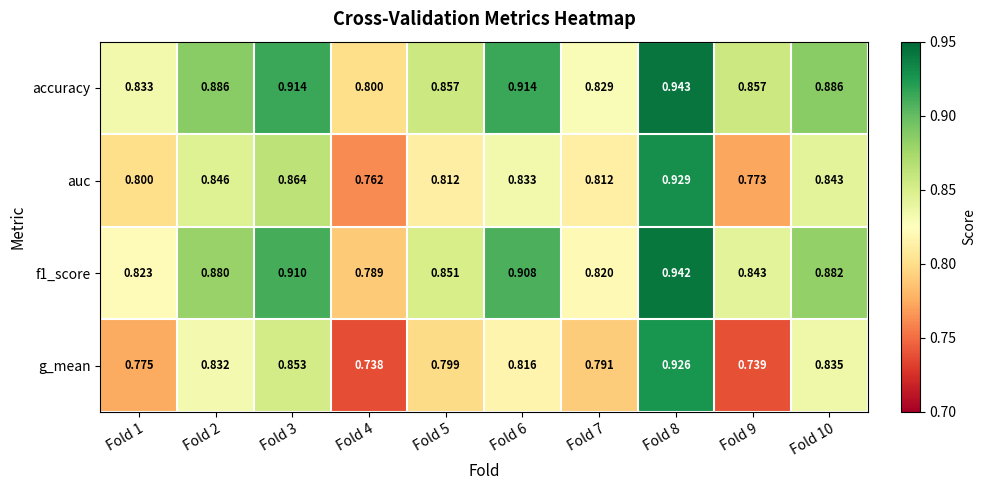

Which series has the largest range (max minus min)?

g_mean